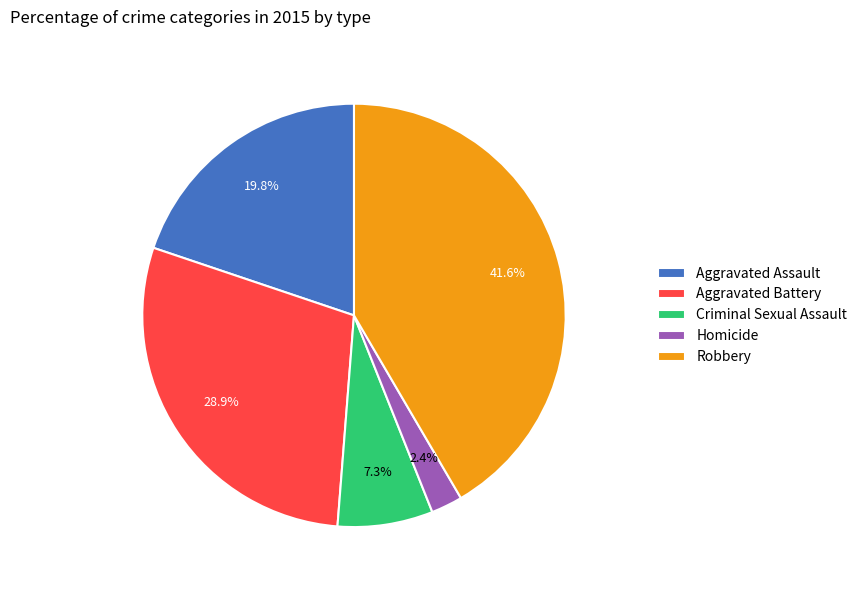

Rank the categories by value from lowest to highest.

Homicide, Criminal Sexual Assault, Aggravated Assault, Aggravated Battery, Robbery